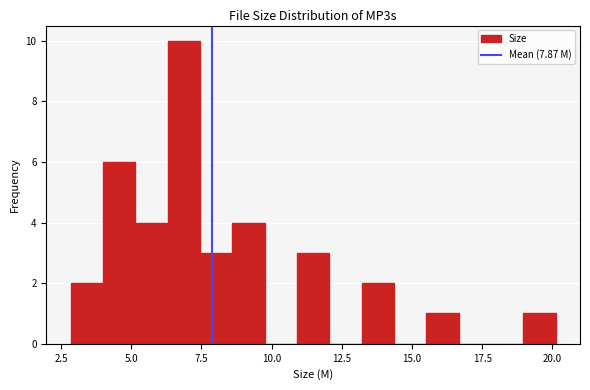

Read against the x-axis, roughly where is the centre of the tallest bar?

7.0